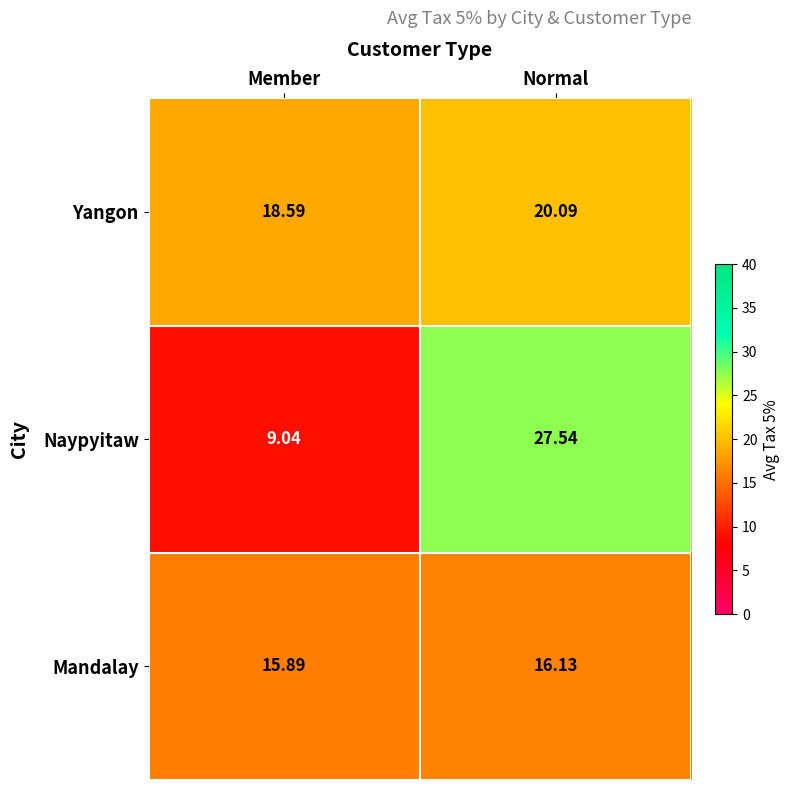

Which category has the lowest value in the Mandalay series?

Member